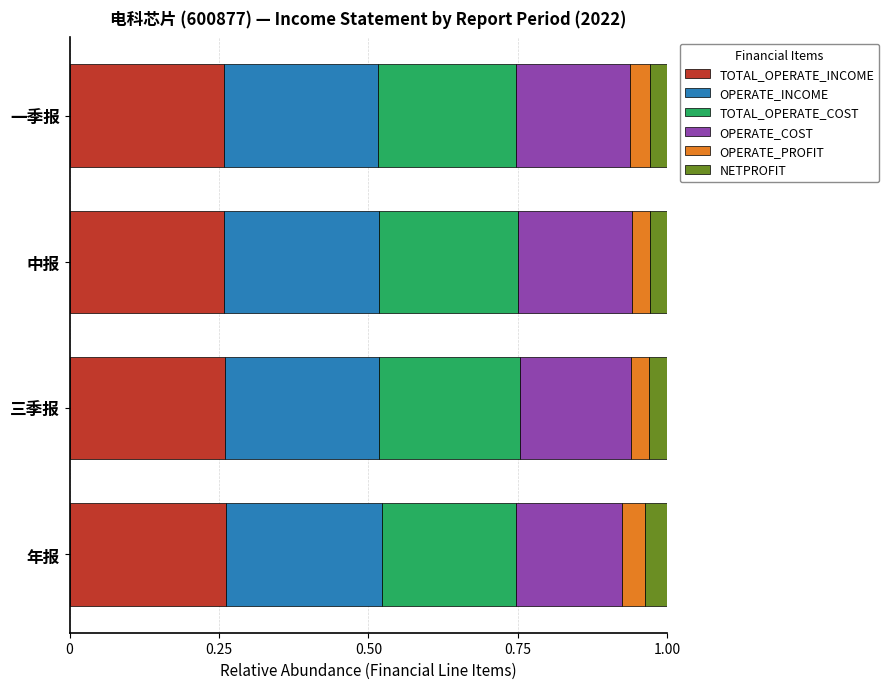

What is the total value across all series at 中报?

1.0